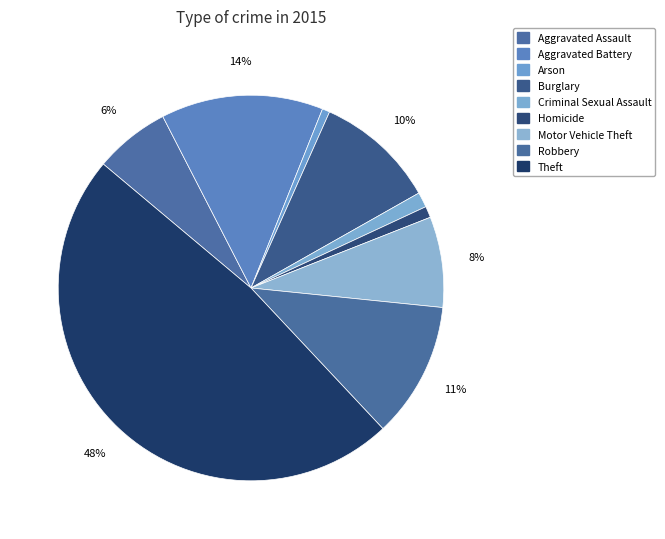

Does Homicide represent more than half of the total?

No